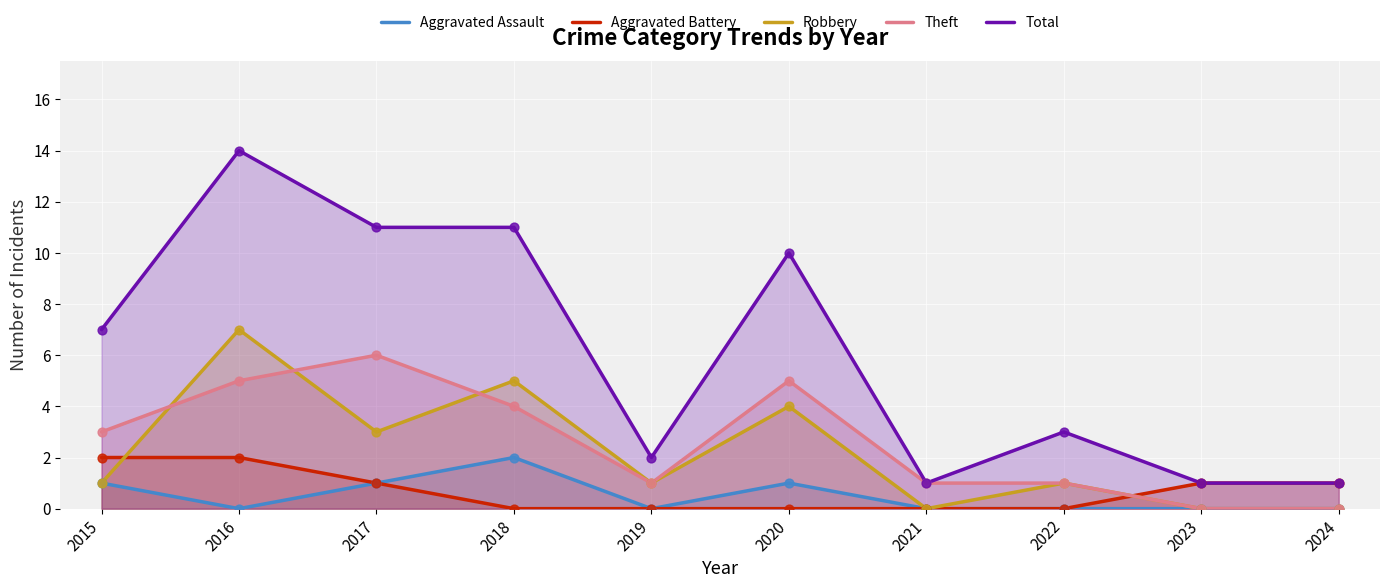

Which series has the largest total across all categories?

Total